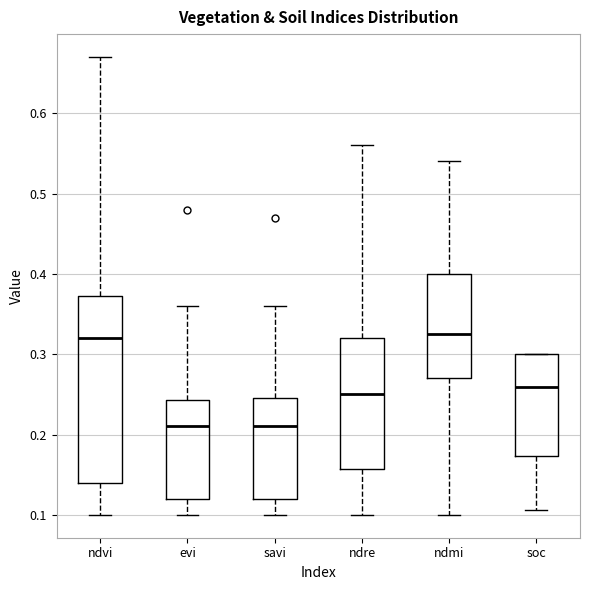

Which box is the tallest, from its lower edge to its upper edge?

ndvi